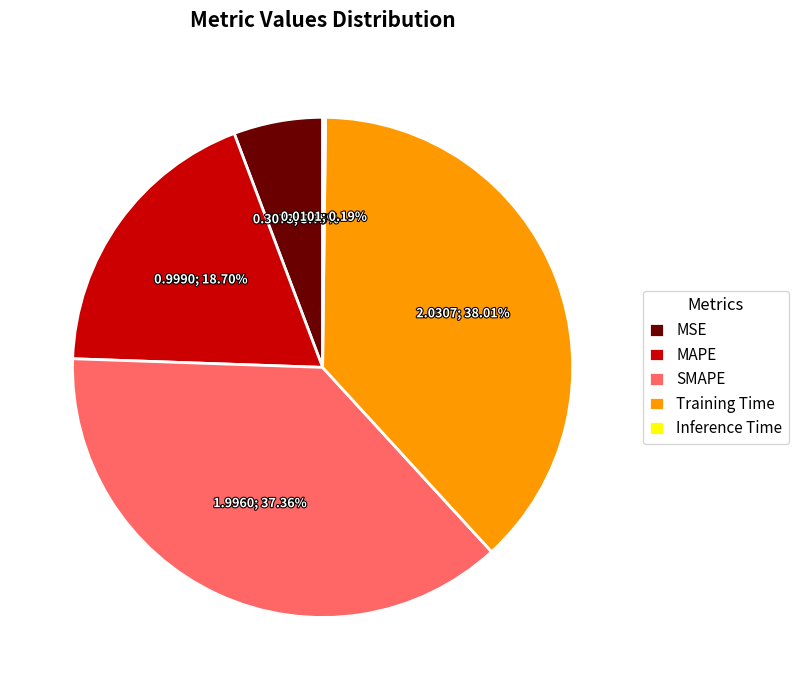

True or false: SMAPE accounts for 31% of the total.

False